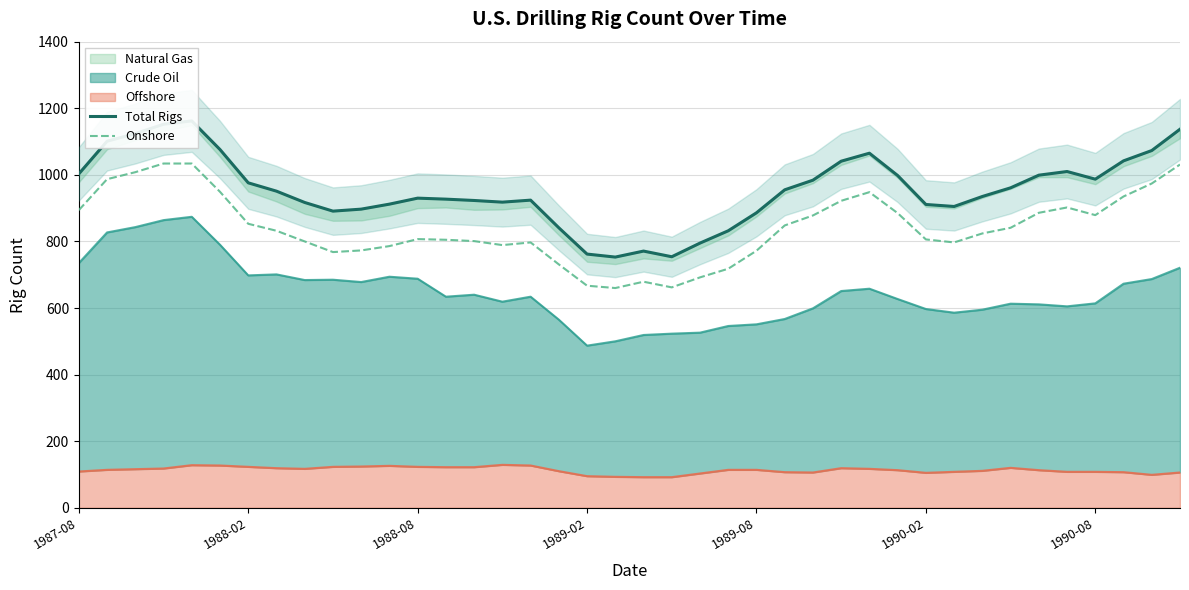

True or false: Onshore and Total Rigs intersect in this chart.

False